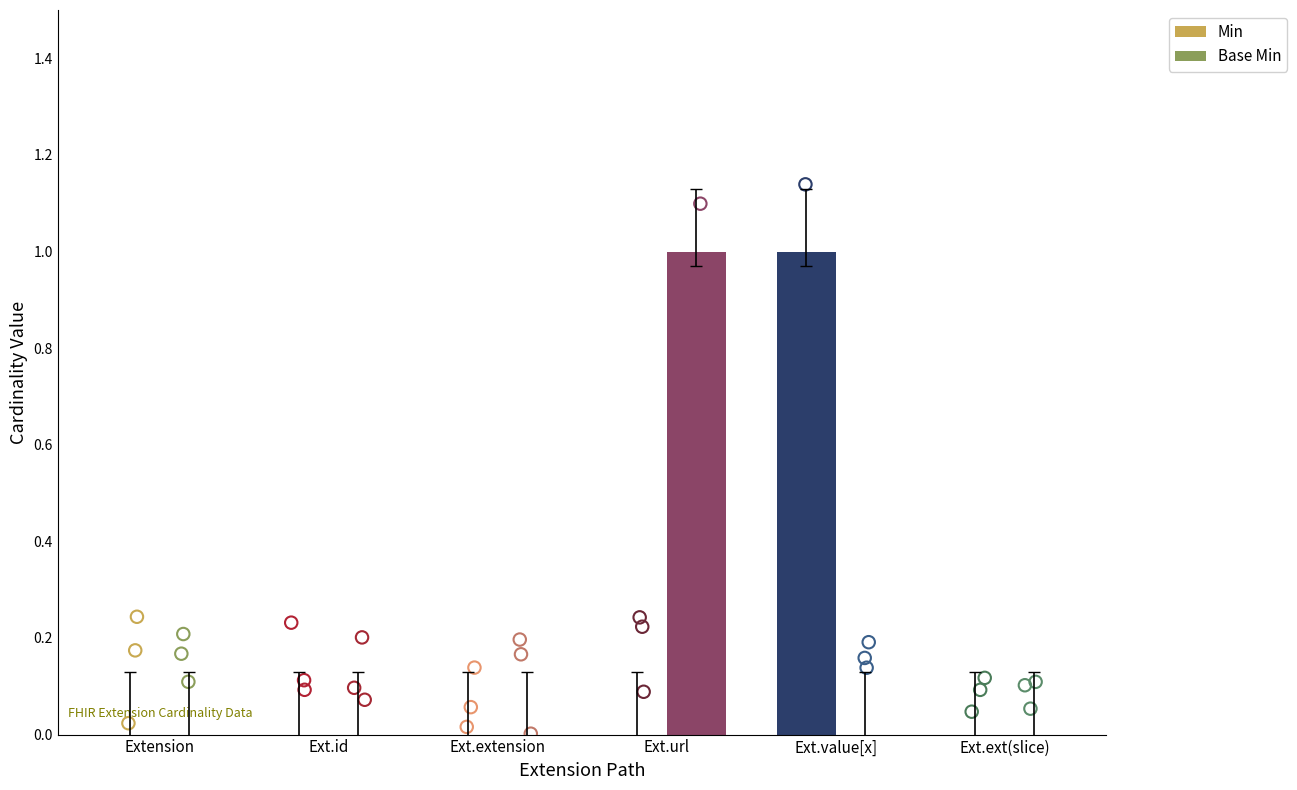

Which series has the widest spread of Y values?

Min